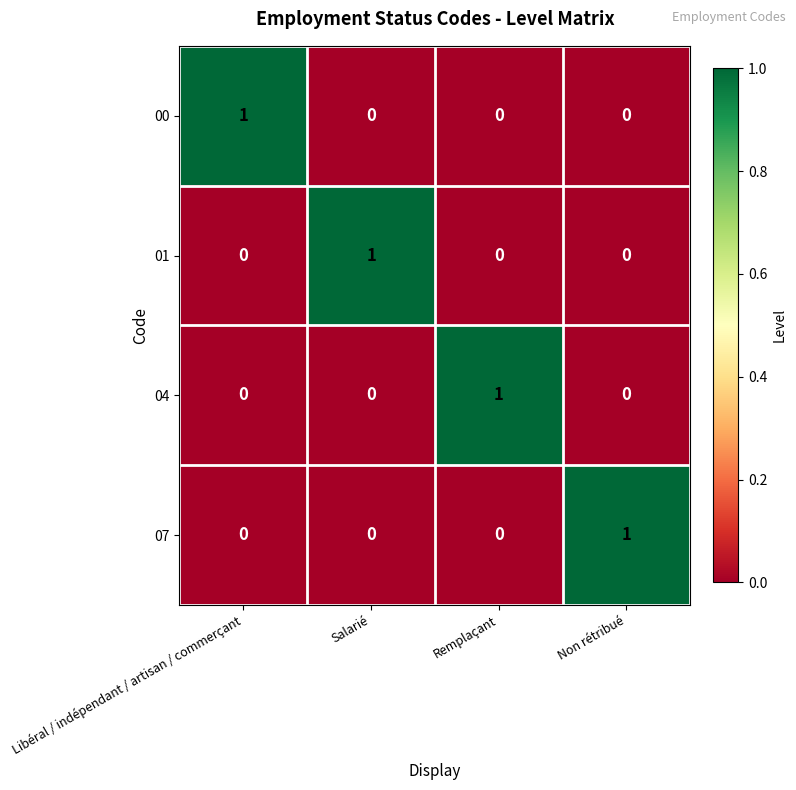

How many 07 values are between 0 and 1?

4